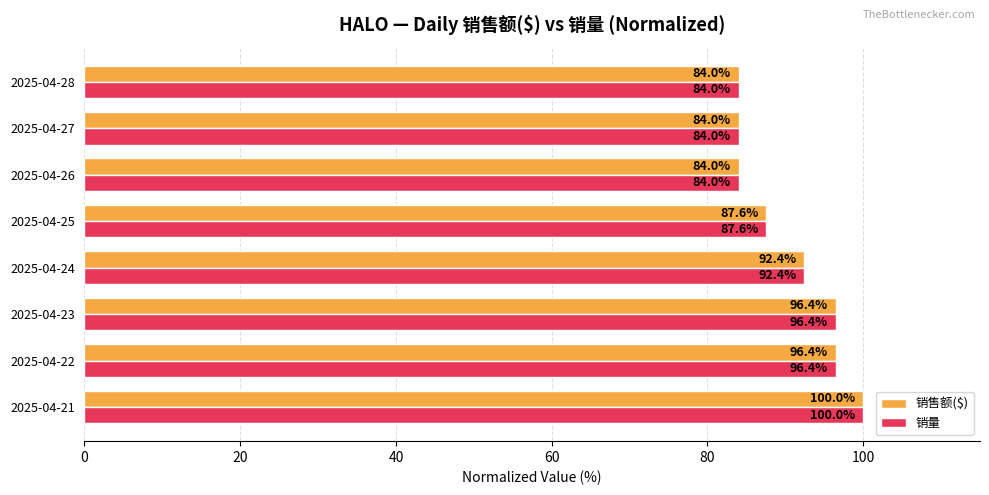

Is the value of 销量 at 2025-04-25 greater than the value of 销售额($) at 2025-04-27?

Yes